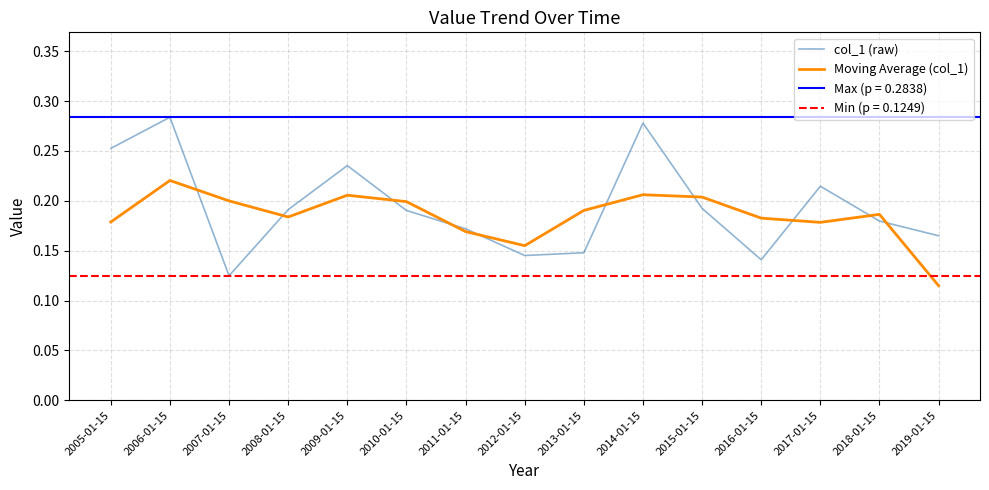

The Moving Average (col_1) series shows 0.0 at 2010-01-15. True or false?

False